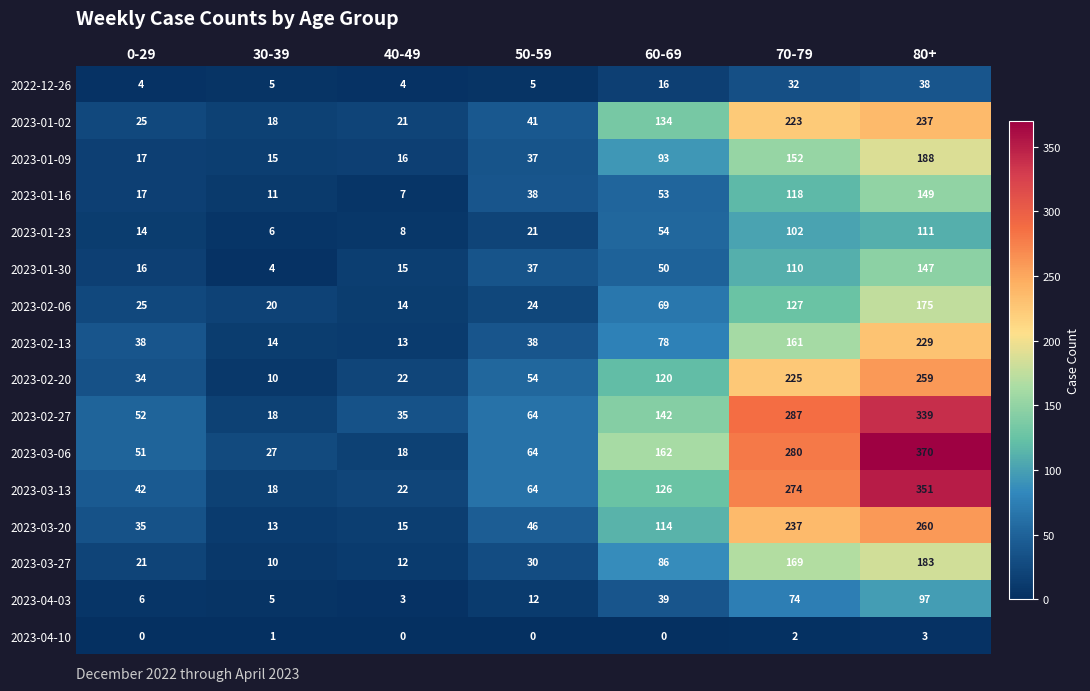

What is the maximum value shown in the chart?

370